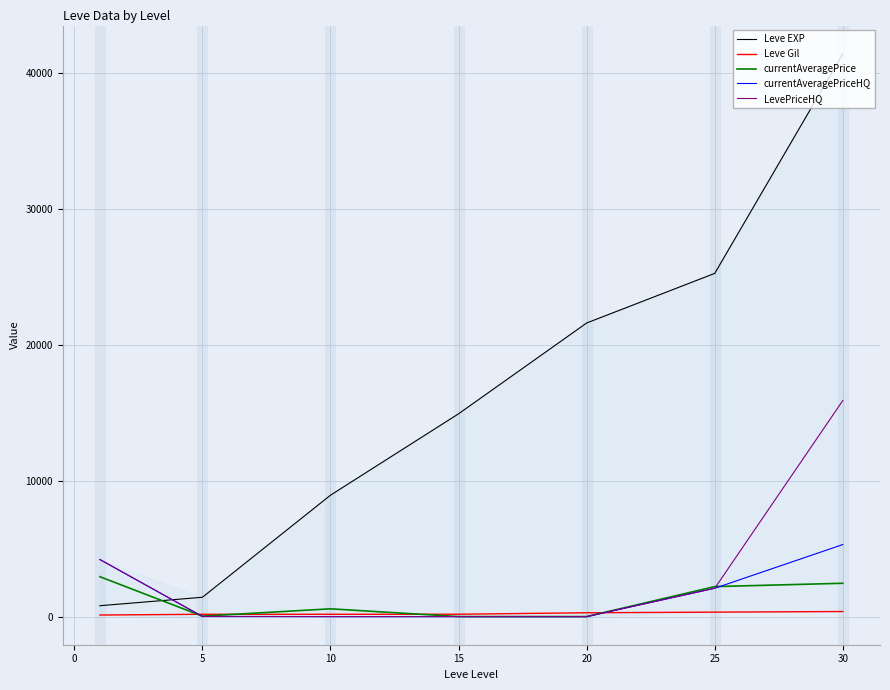

Which series has the widest spread of values?

Leve EXP